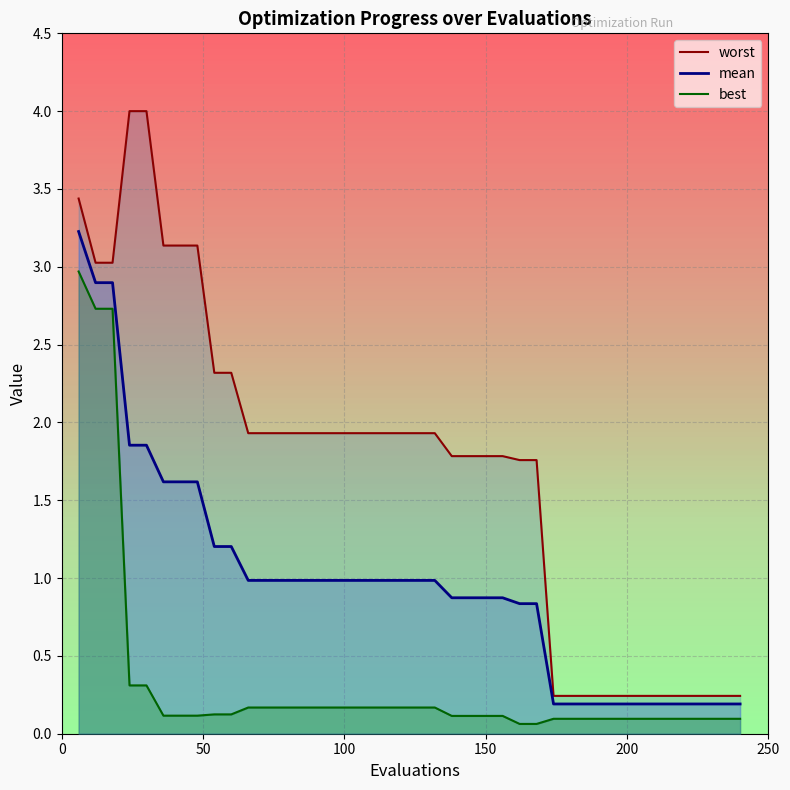

How many distinct data groups are displayed?

3